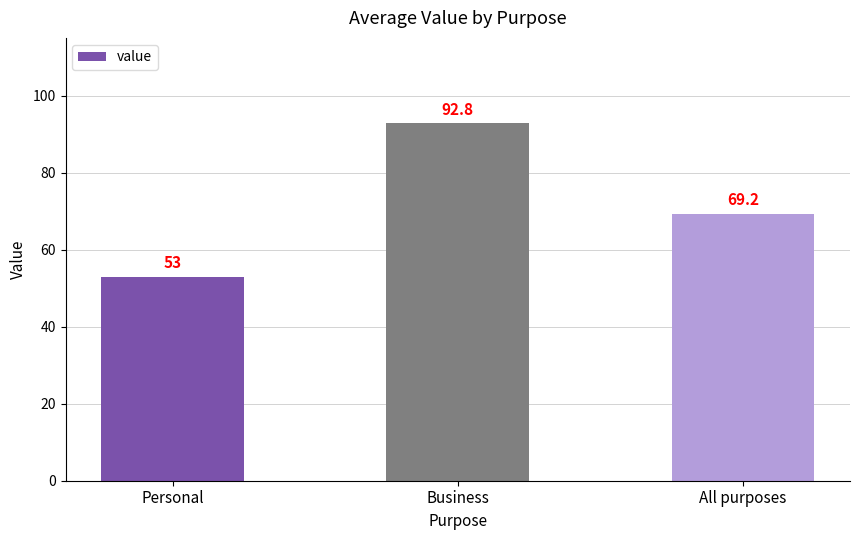

What is the greatest value displayed?

92.8